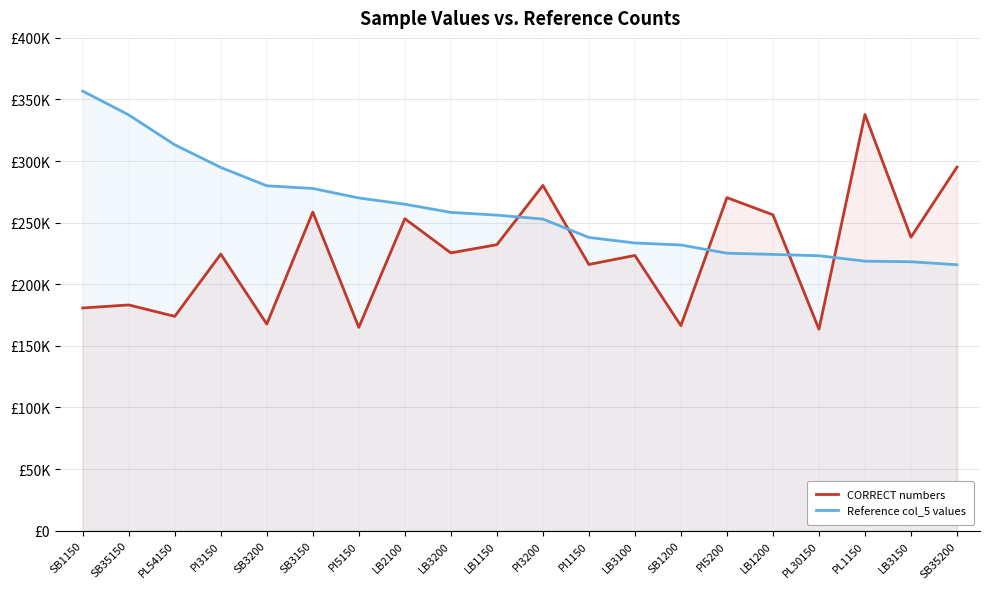

How many series are shown in this chart?

2